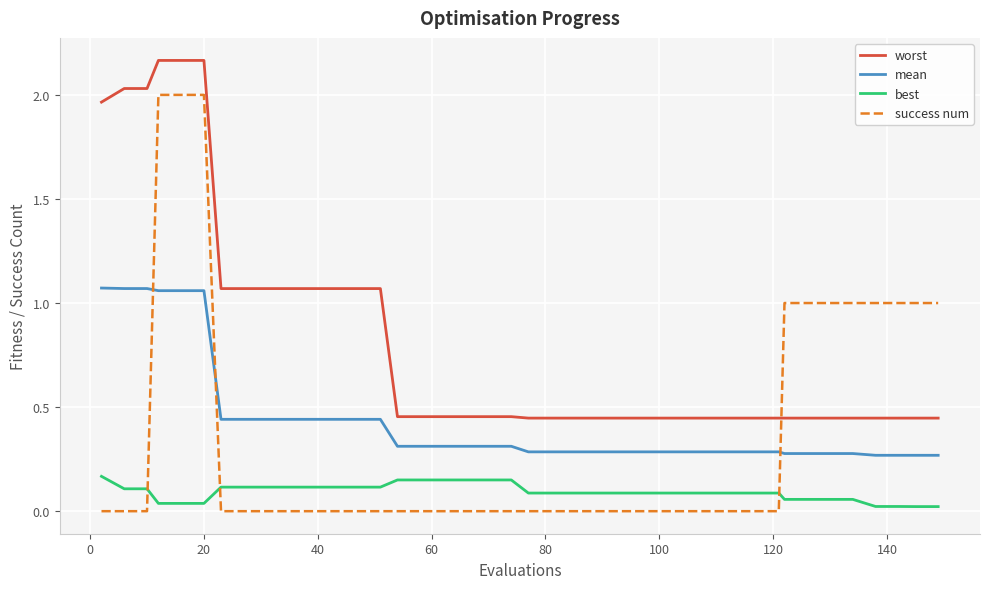

Which series has the largest range (max minus min)?

success num